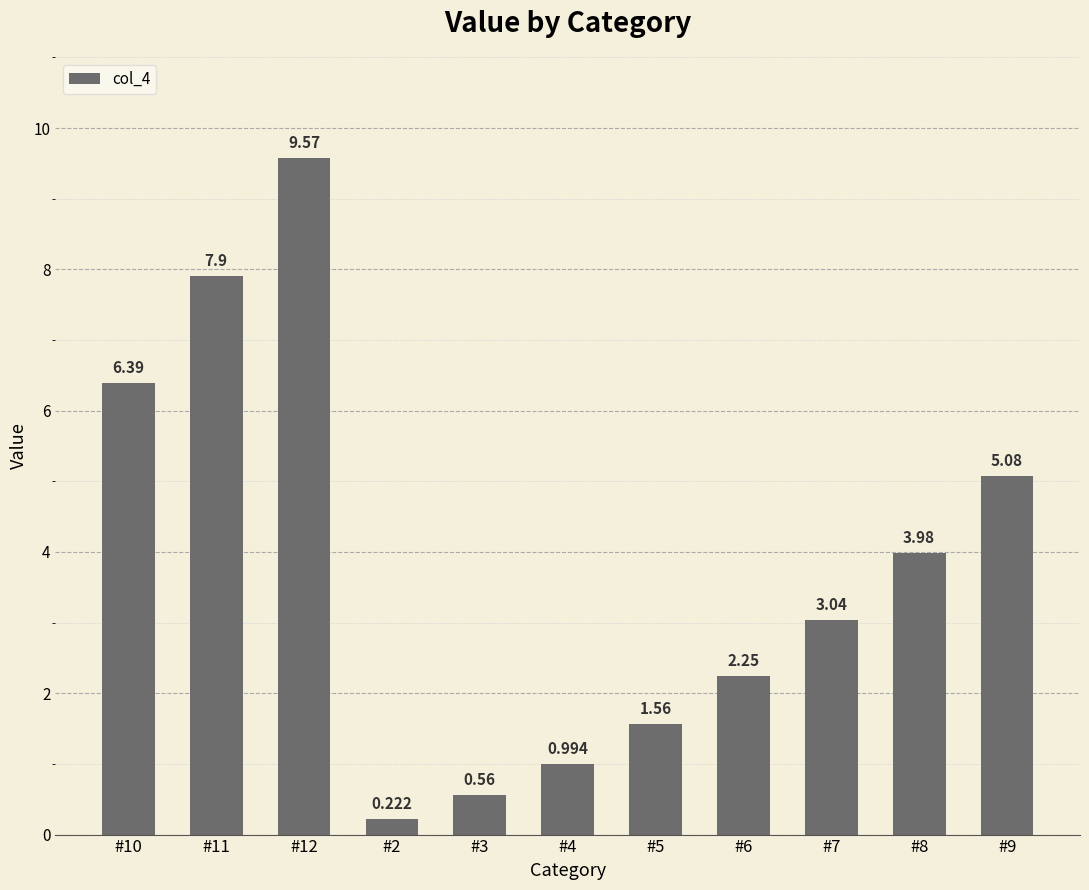

Rank the categories by value from highest to lowest.

#12, #11, #10, #9, #8, #7, #6, #5, #4, #3, #2